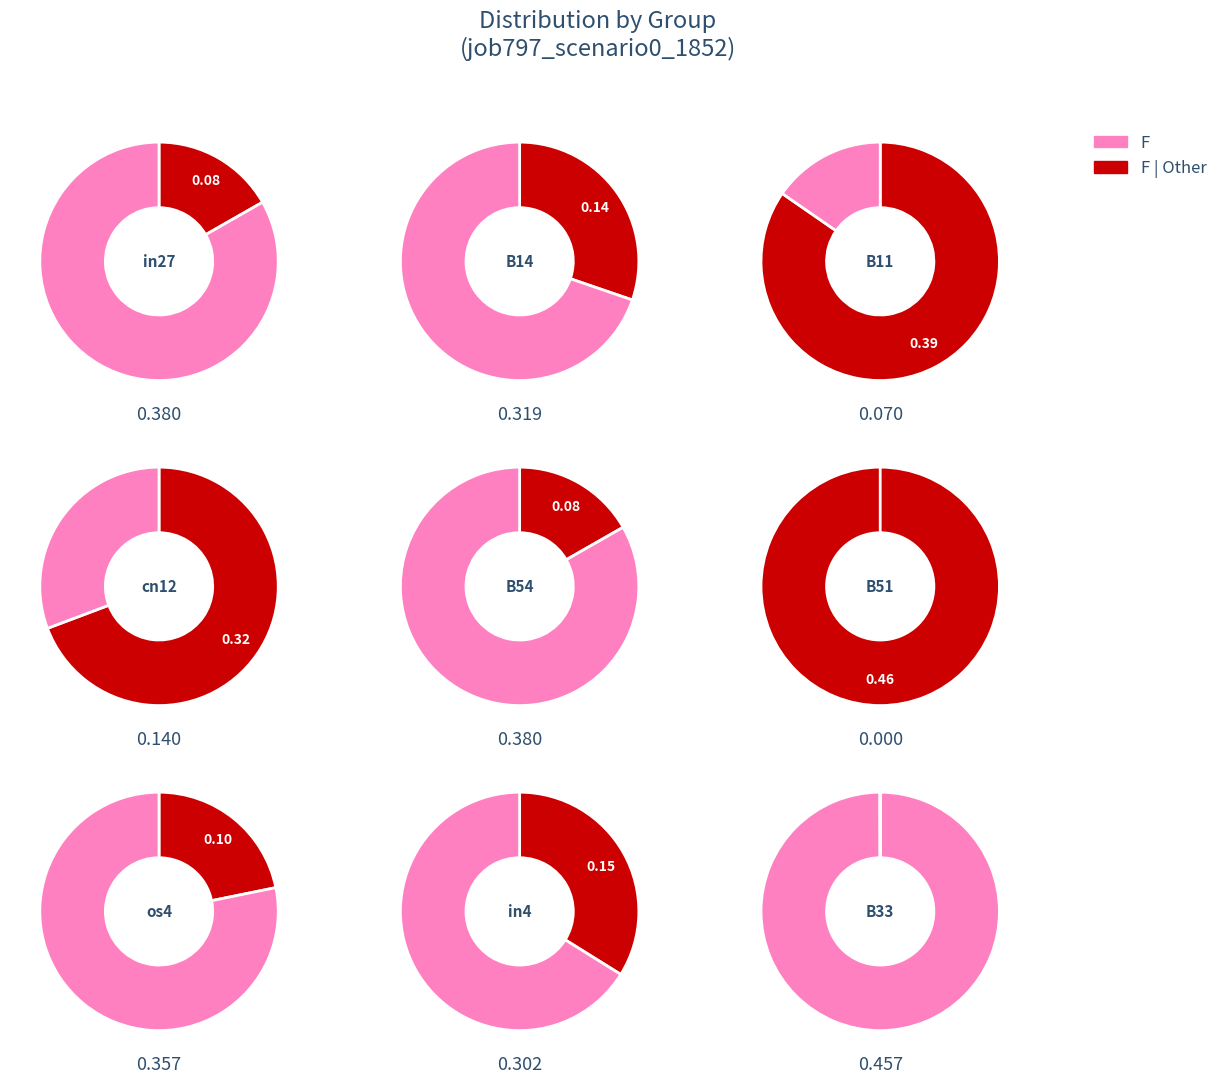

Combined, what portion of the pie is os4 and B14?

28.1%